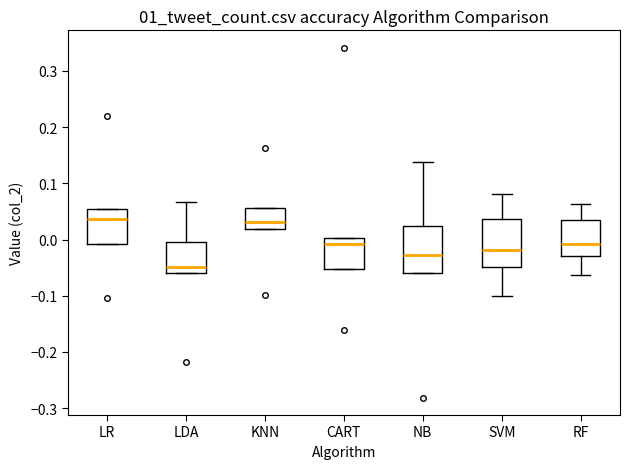

Reading left to right, read every box against the y-axis: the position of its median line, the range the box covers, and the ends of its whiskers. The values are not printed on the chart, so give them approximately, as read against the axis.

LR: median 0.04, box -0.01 to 0.05, whiskers -0.01 to 0.05
LDA: median -0.05, box -0.06 to 0.00, whiskers -0.06 to 0.07
KNN: median 0.03, box 0.02 to 0.06, whiskers 0.02 to 0.06
CART: median -0.01, box -0.05 to 0.00, whiskers -0.05 to 0.00
NB: median -0.03, box -0.06 to 0.02, whiskers -0.06 to 0.14
SVM: median -0.02, box -0.05 to 0.04, whiskers -0.10 to 0.08
RF: median -0.01, box -0.03 to 0.03, whiskers -0.06 to 0.06